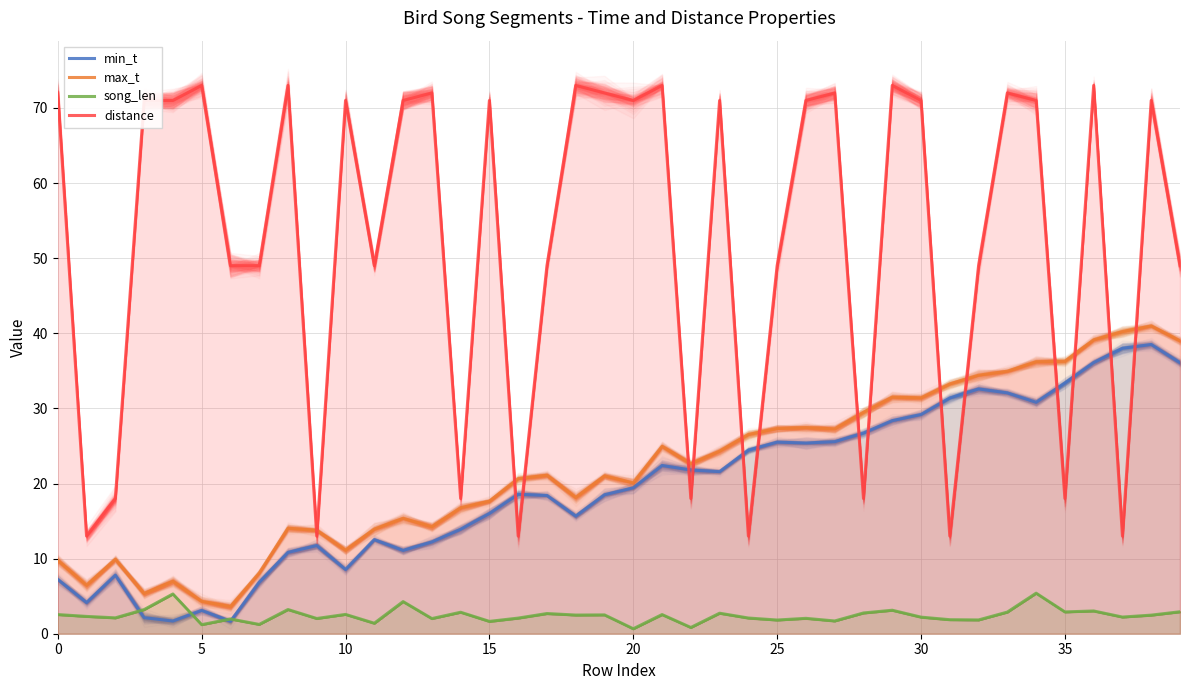

At how many categories does at least one series exceed 8?

40